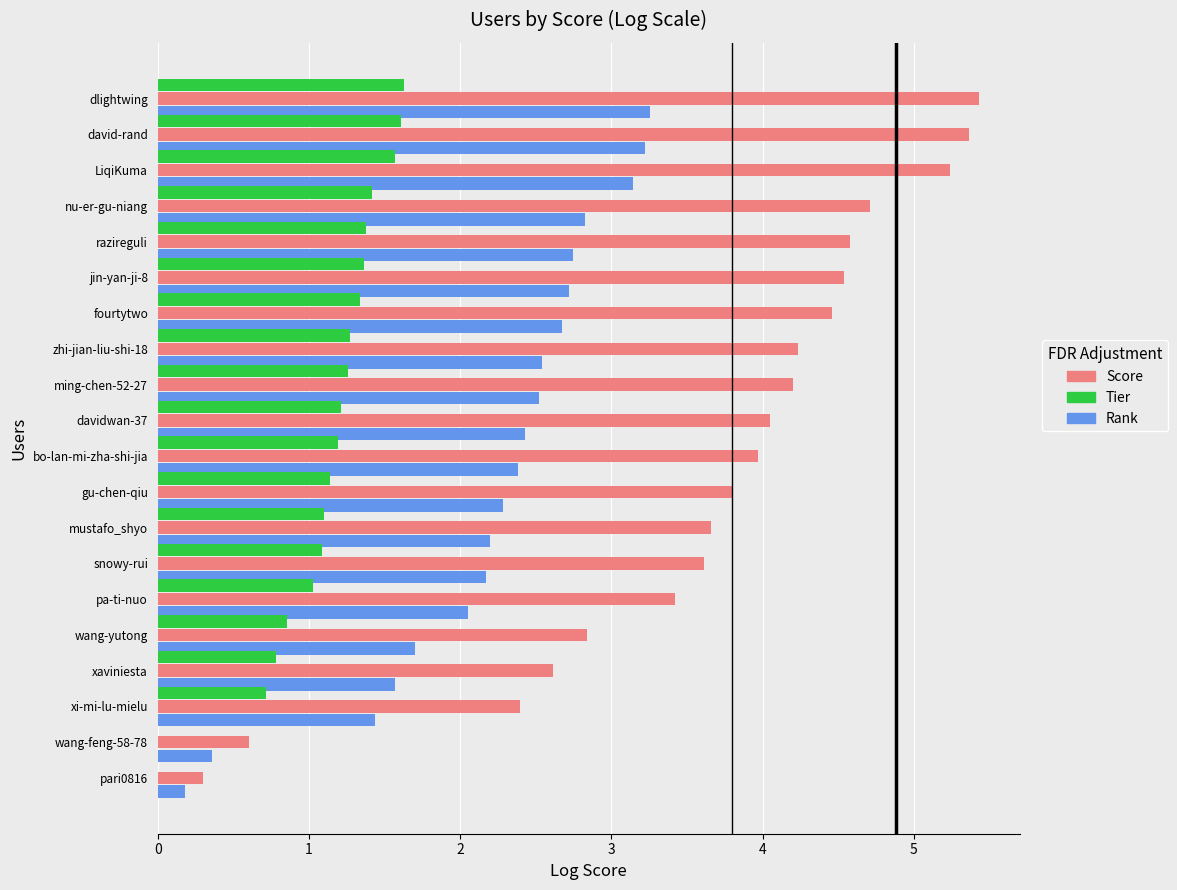

Is the value of Score at xaviniesta greater than the value of Tier at nu-er-gu-niang?

Yes